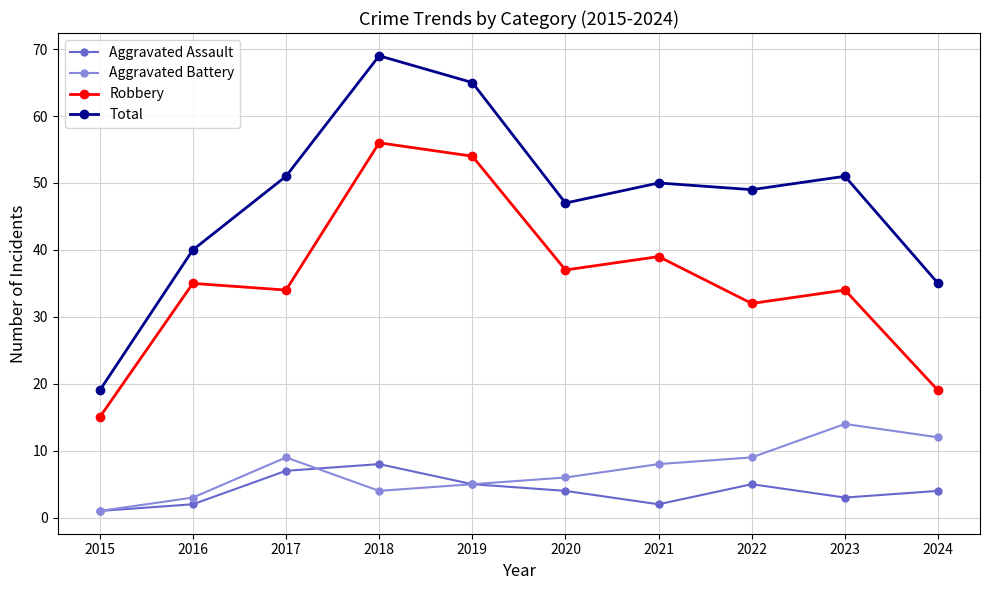

What are all the series names shown in the legend?

Aggravated Assault, Aggravated Battery, Robbery, Total